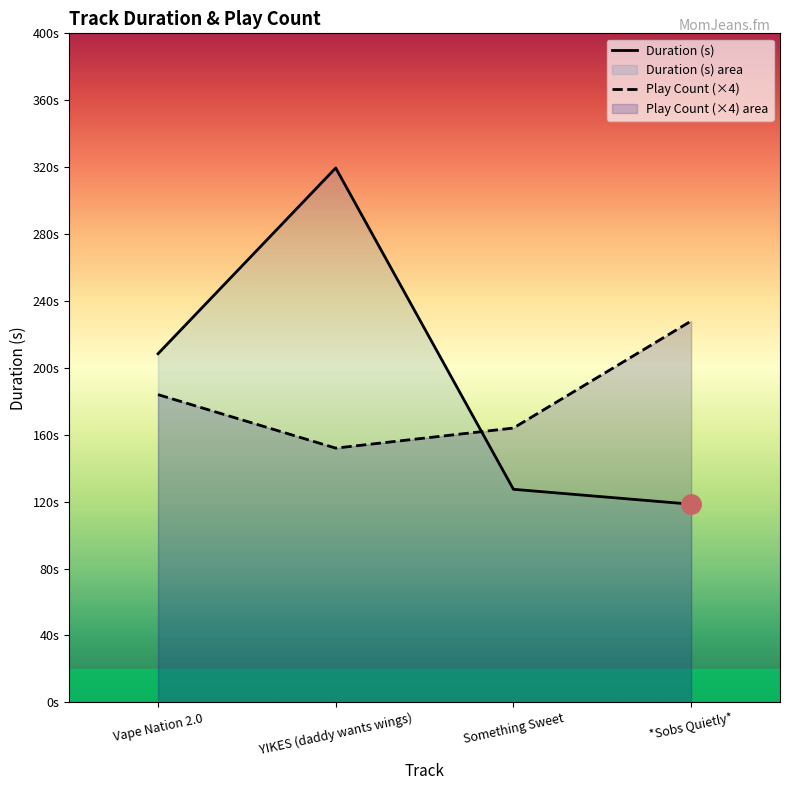

Which series has the largest total across all categories?

Duration (s)